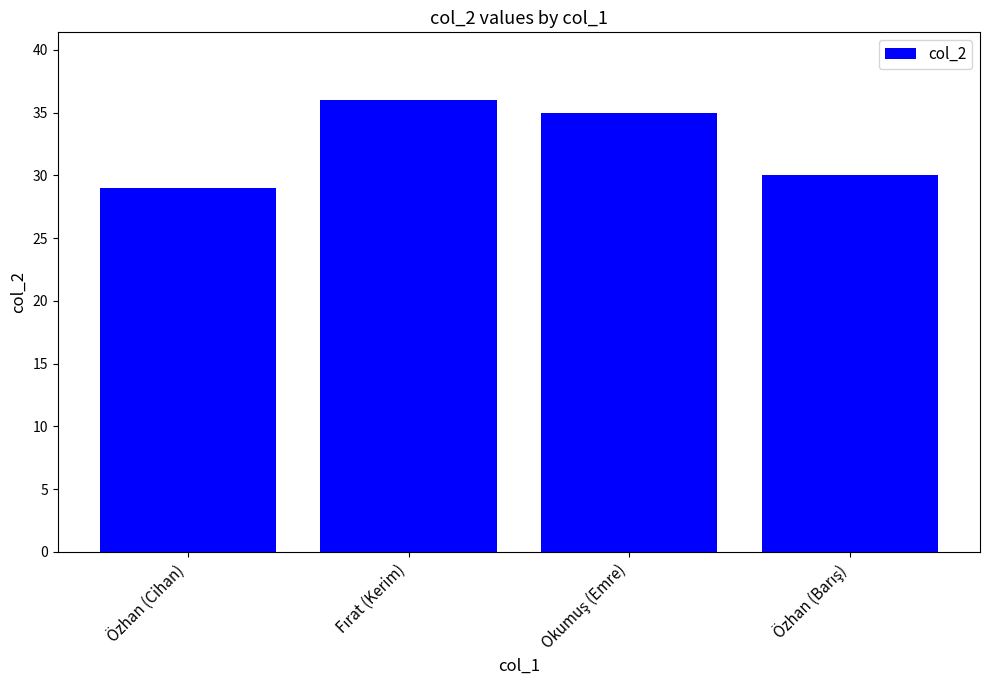

What position from the left is Özhan (Cihan)?

1